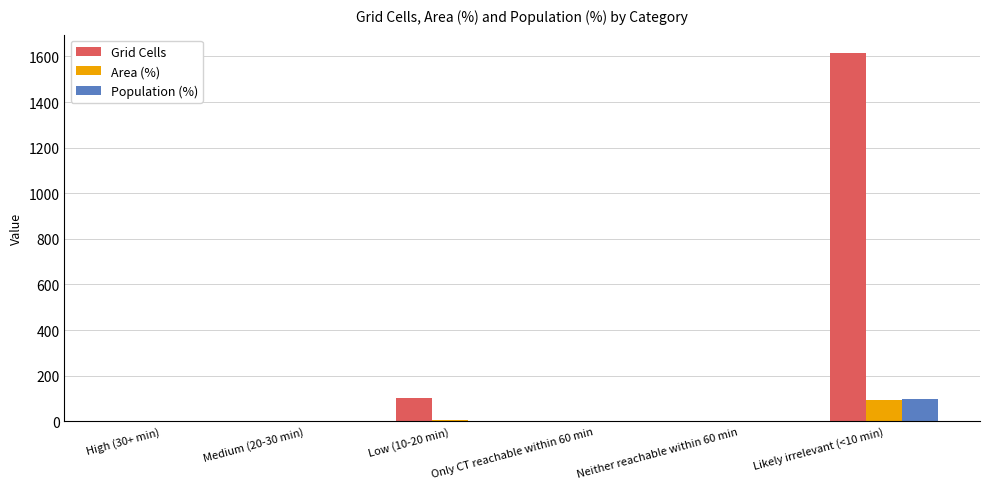

Count the number of categories in the chart.

6